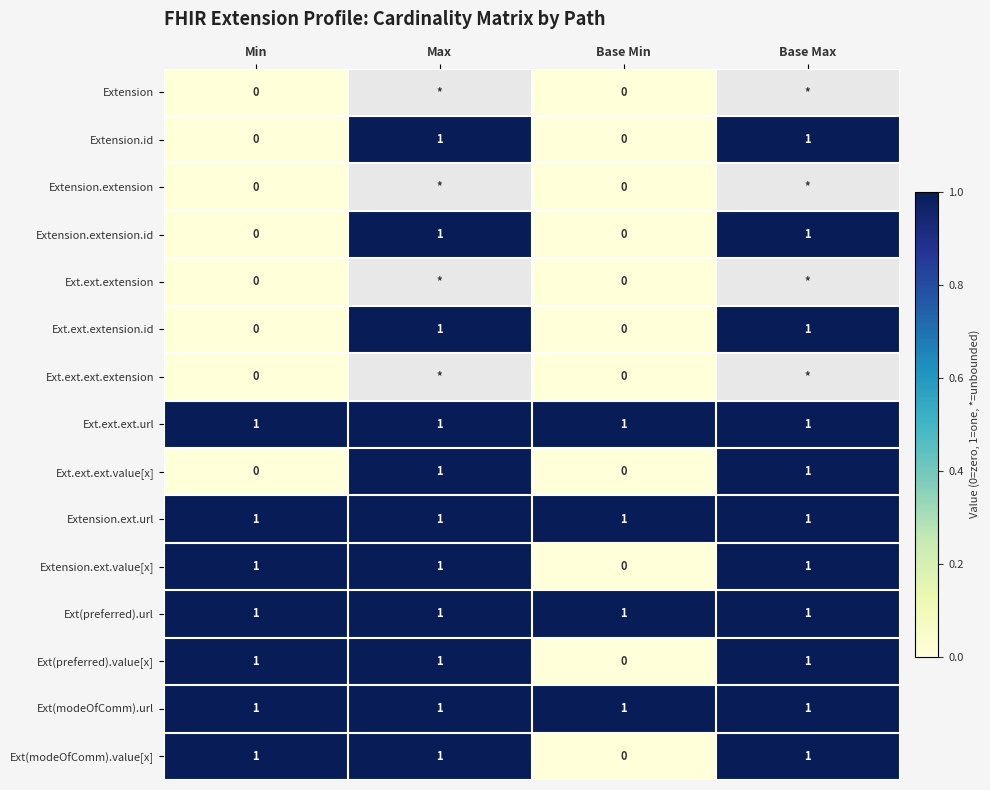

The value of Ext.ext.extension.id at Base Max is 1. True or false?

True